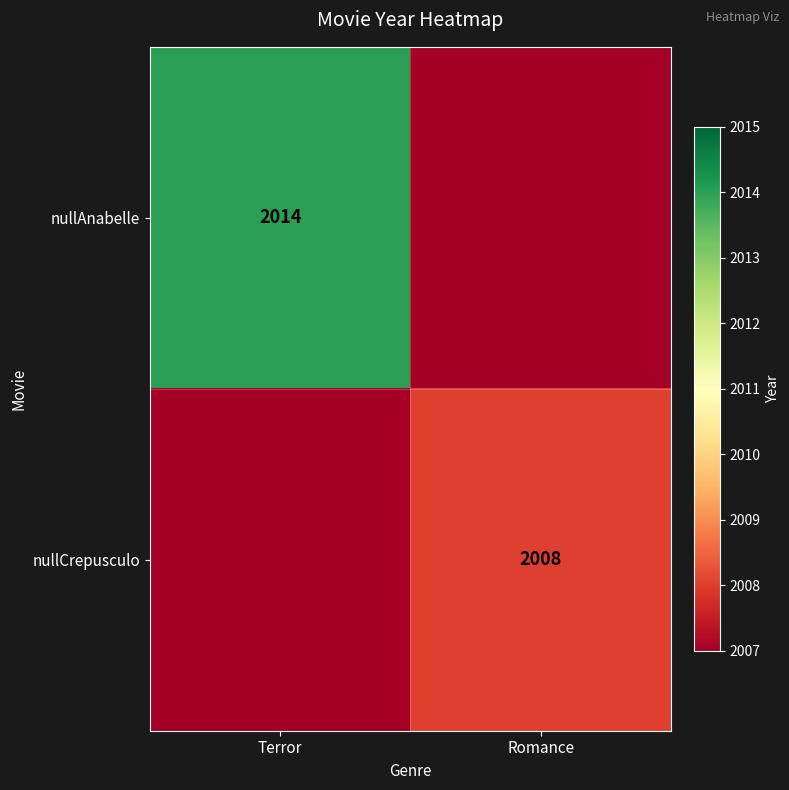

What is the spread (max minus min) of values at Romance?

2008